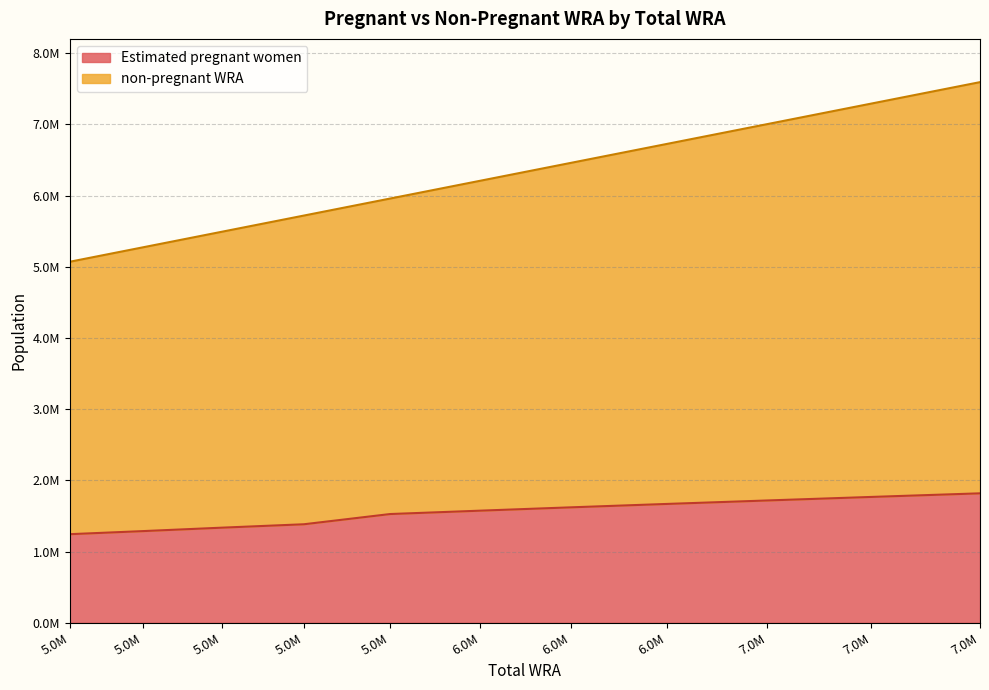

True or false: Estimated pregnant women has more than 0 points higher than both neighbors.

False